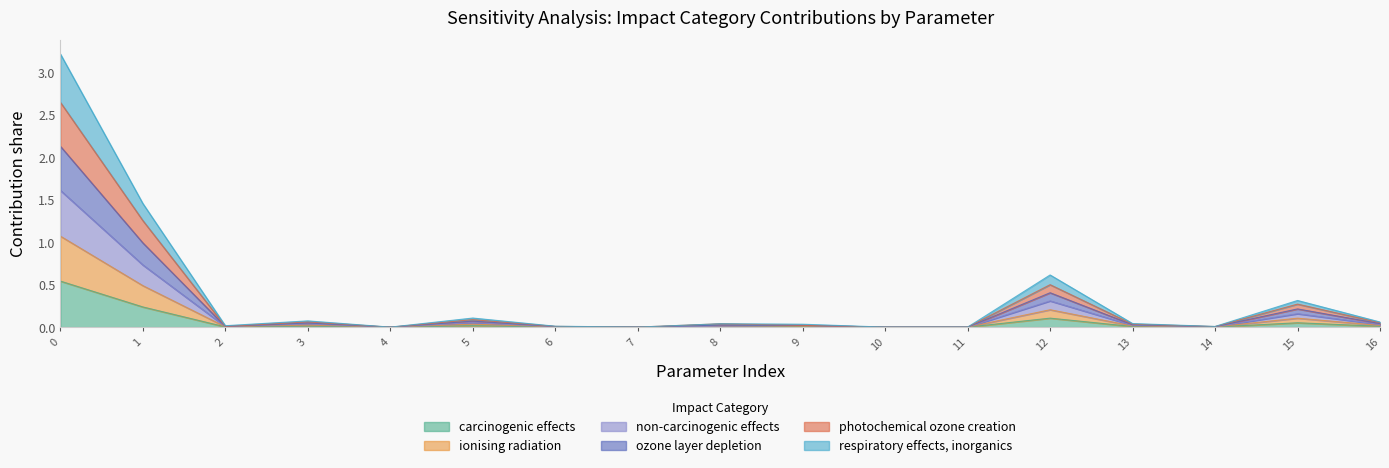

List the labels in order of respiratory effects, inorganics value, largest first.

0, 1, 12, 15, 5, 3, 16, 13, 8, 9, 2, 6, 14, 7, 11, 10, 4